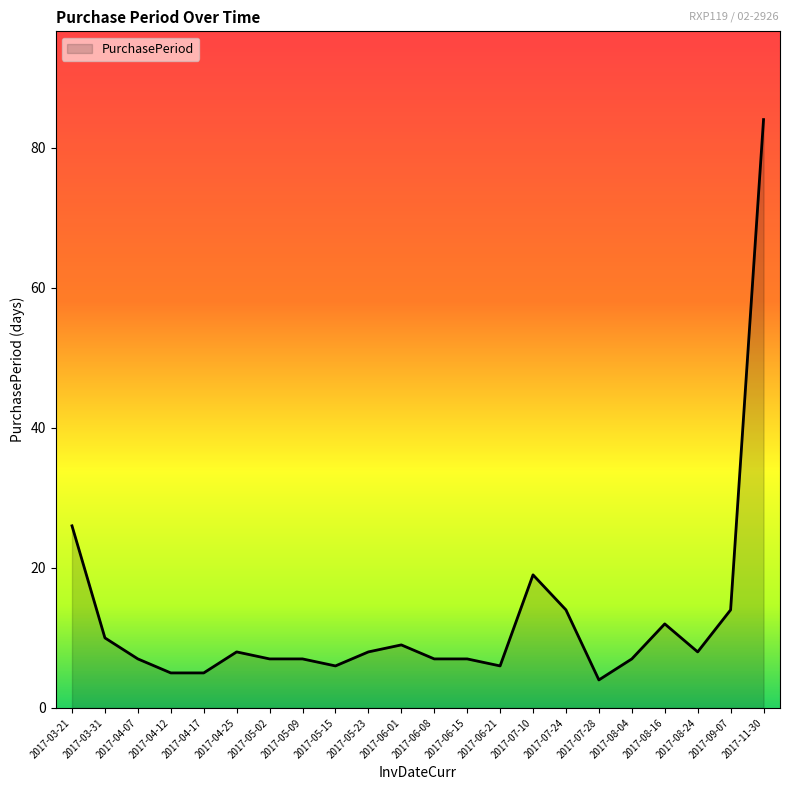

Approximately how many times larger is the value at 2017-11-30 compared to 2017-08-04?

12.0